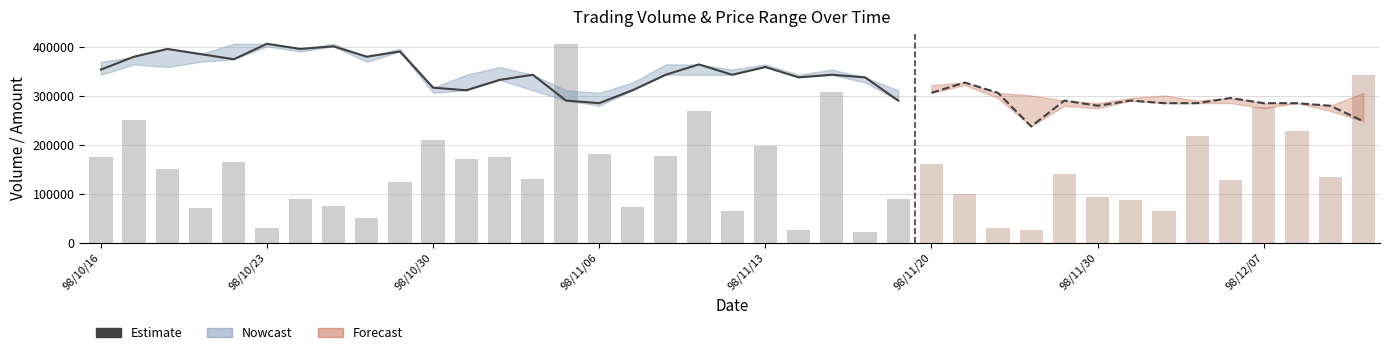

Count the number of categories in the chart.

39